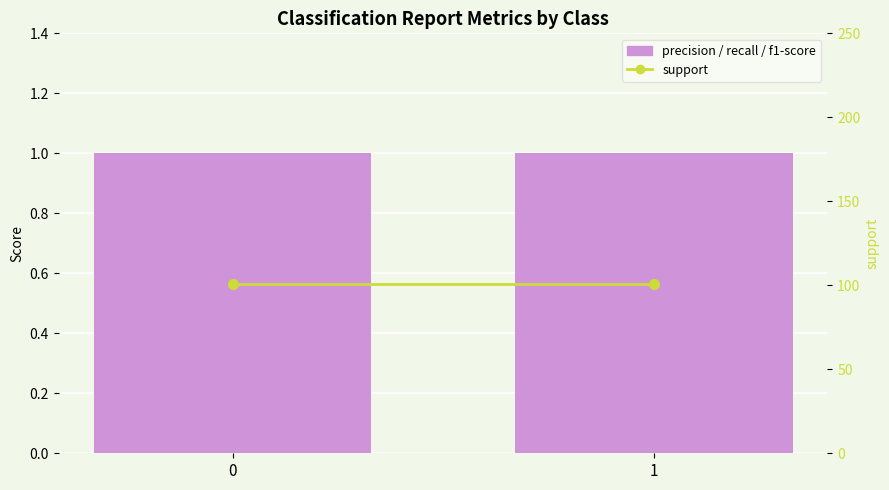

What is the value of the precision bar at the 2nd from the left?

1